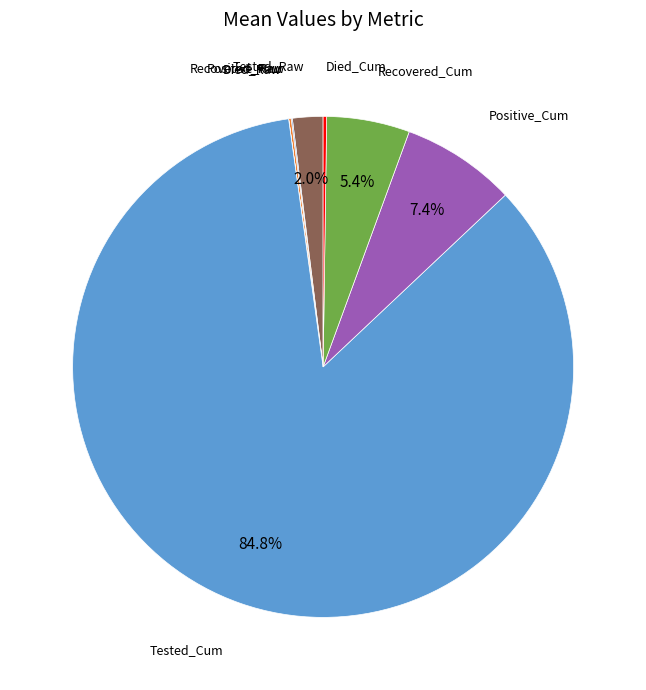

Does any single category account for the majority?

Yes